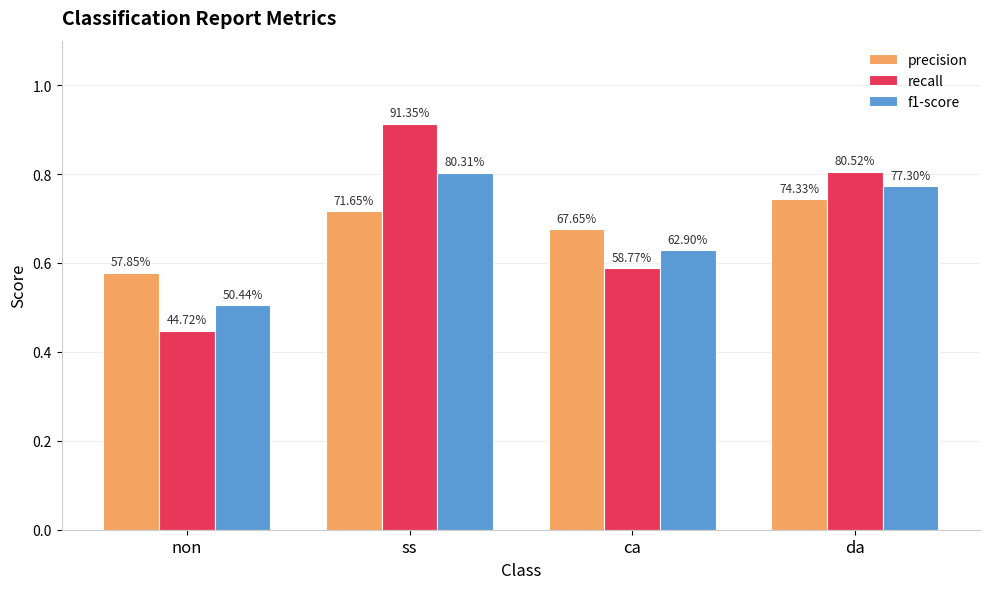

What are all the series names shown in the legend?

precision, recall, f1-score